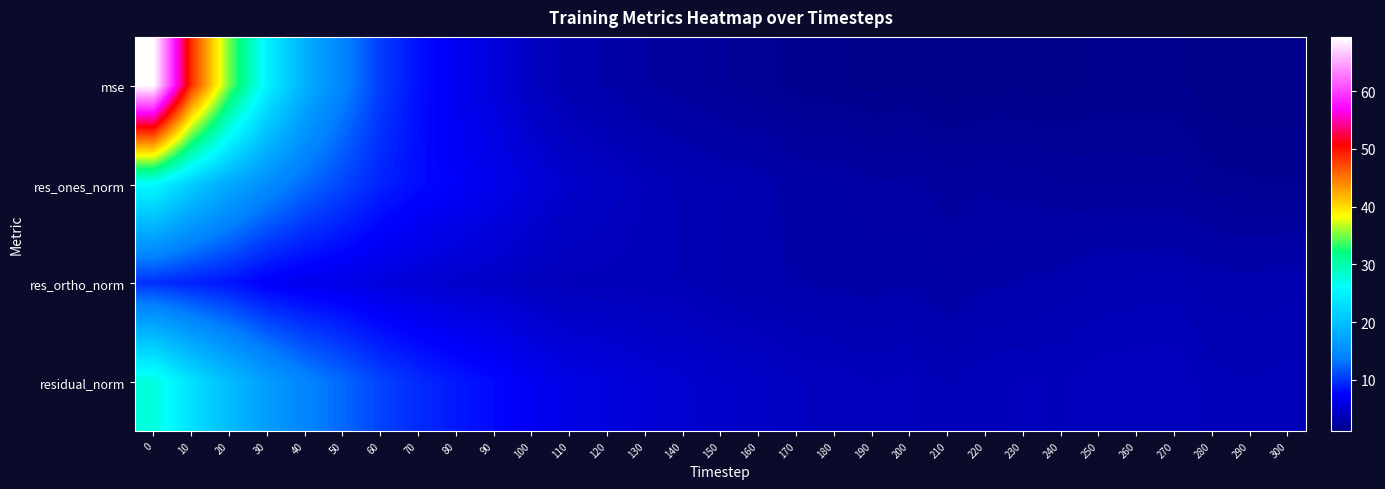

Which series has the largest total across all categories?

row_0